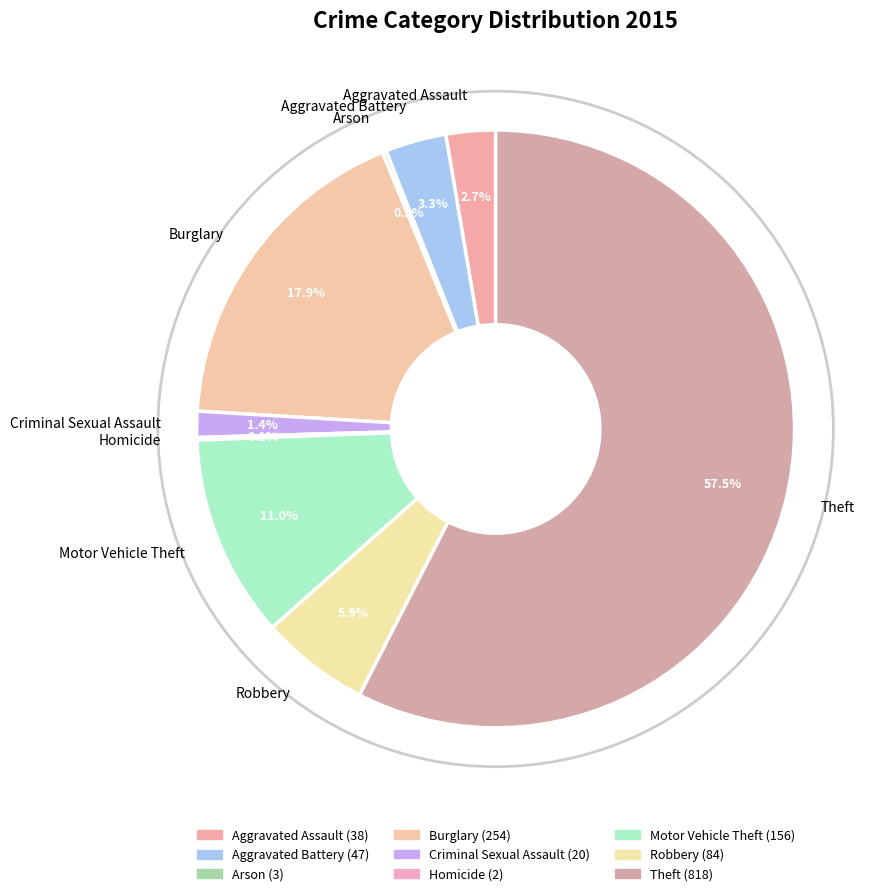

Is the sum of Aggravated Assault and Aggravated Battery greater than half?

No